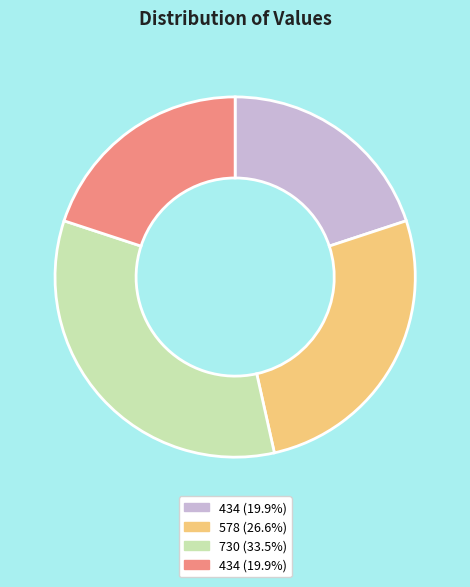

Is there a majority slice in this chart?

No